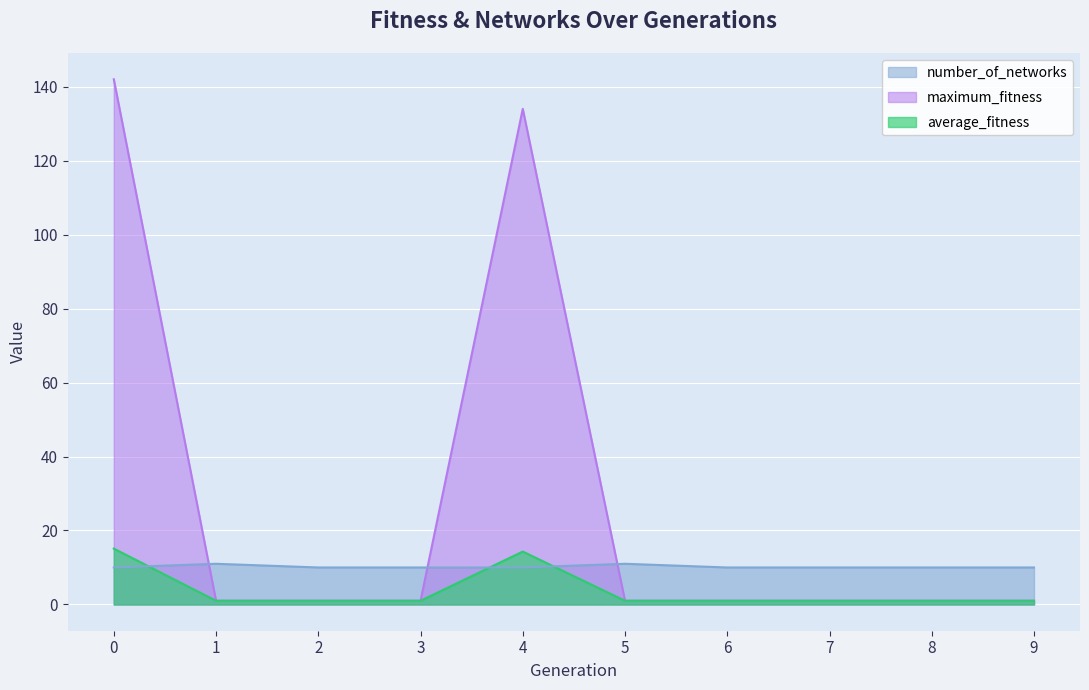

Reading right to left, list all the values displayed in this chart.

maximum_fitness: 1.0	1.0	1.0	1.0	1.0	134.0	1.0	1.0	1.0	142.0
average_fitness: 1.0	1.0	1.0	1.0	1.0	14.3	1.0	1.0	1.0	15.1
number_of_networks: 10.0	10.0	10.0	10.0	11.0	10.0	10.0	10.0	11.0	10.0